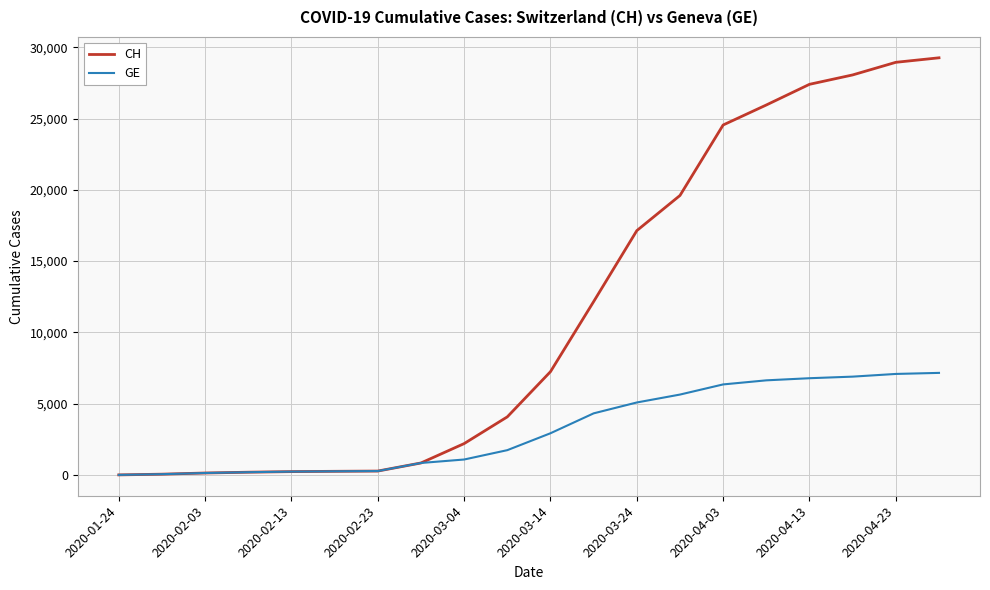

Which series has the largest total across all categories?

CH